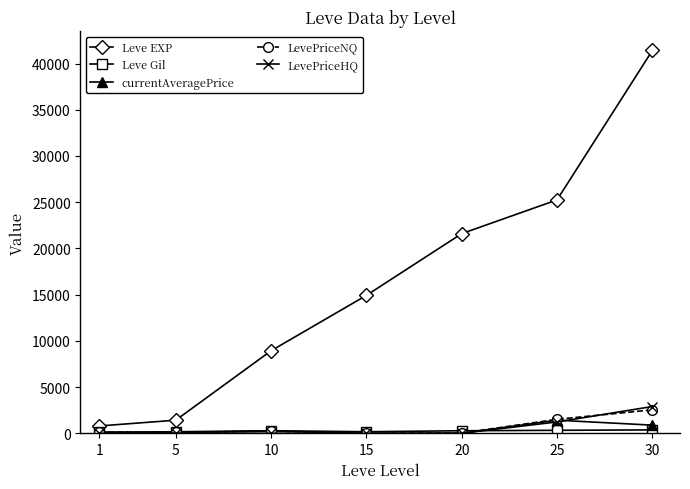

Which series has the largest range (max minus min)?

Leve EXP